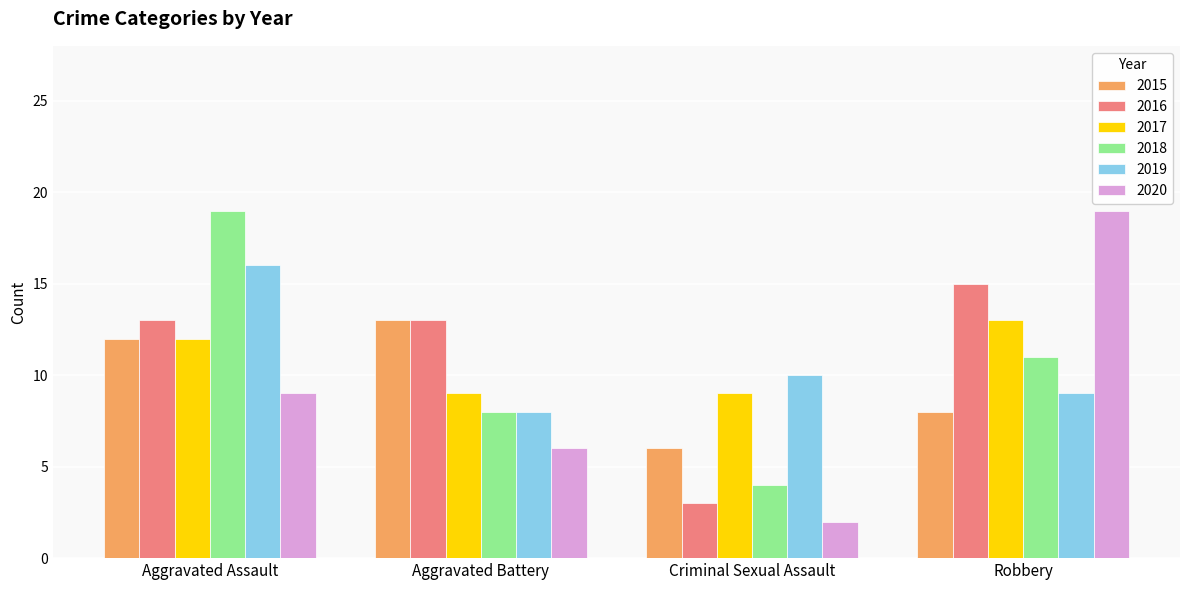

Rank the series at Criminal Sexual Assault from lowest to highest value.

2020, 2016, 2018, 2015, 2017, 2019